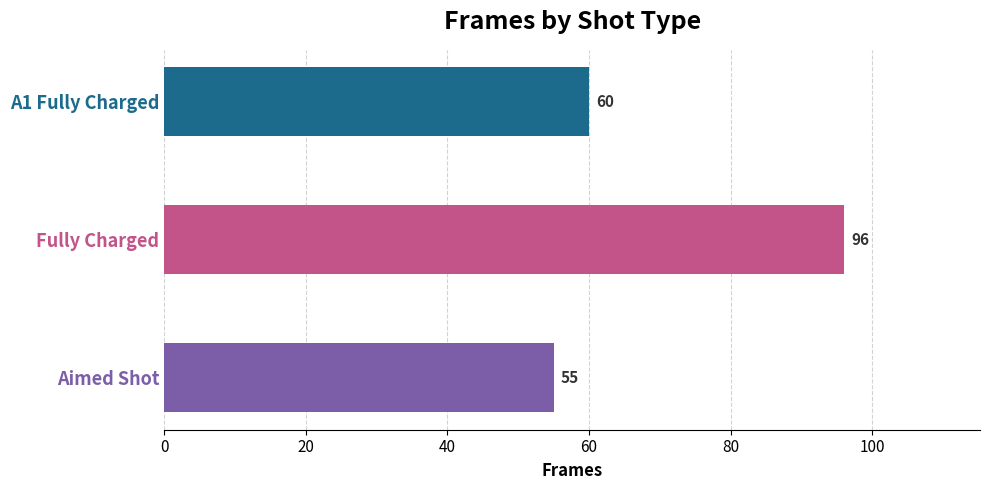

Reading bottom to top, list all the values displayed in this chart.

55	96	60